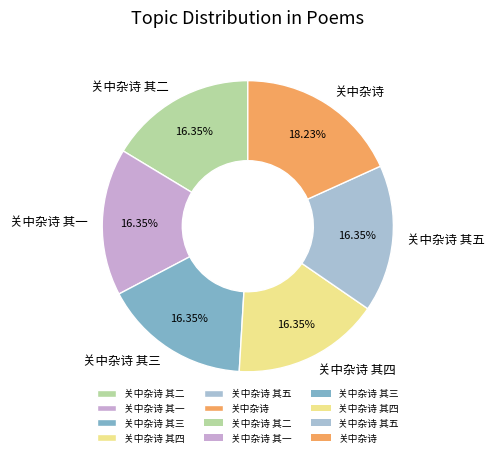

Does any single category account for the majority?

No